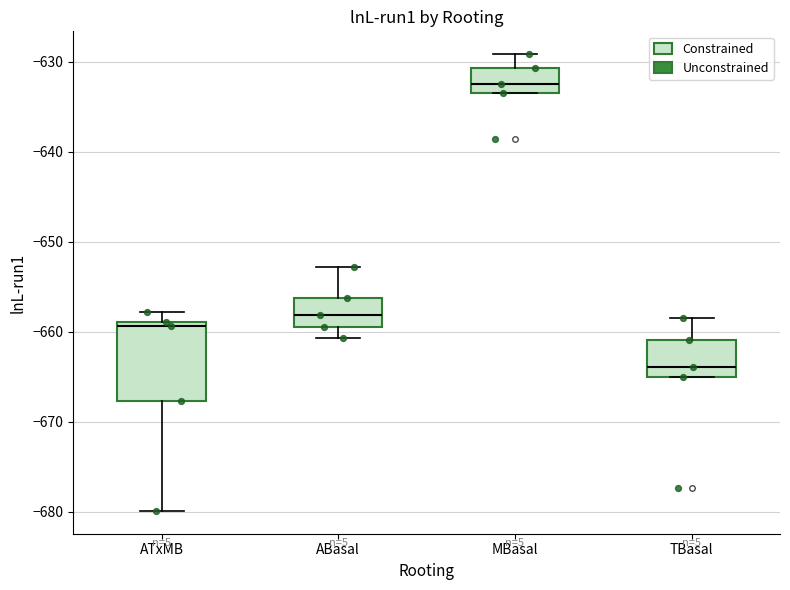

Reading left to right, read every box against the y-axis: the position of its median line, the range the box covers, and the ends of its whiskers. The values are not printed on the chart, so give them approximately, as read against the axis.

ATxMB: median -659 (just below the box's upper edge), box -668 to -659, whiskers -680 to -658
ABasal: median -658, box -660 to -656, whiskers -661 to -653
MBasal: median -633 (just above the box's lower edge), box -633 to -631, whiskers -633 to -629
TBasal: median -664, box -665 to -661, whiskers -665 to -659